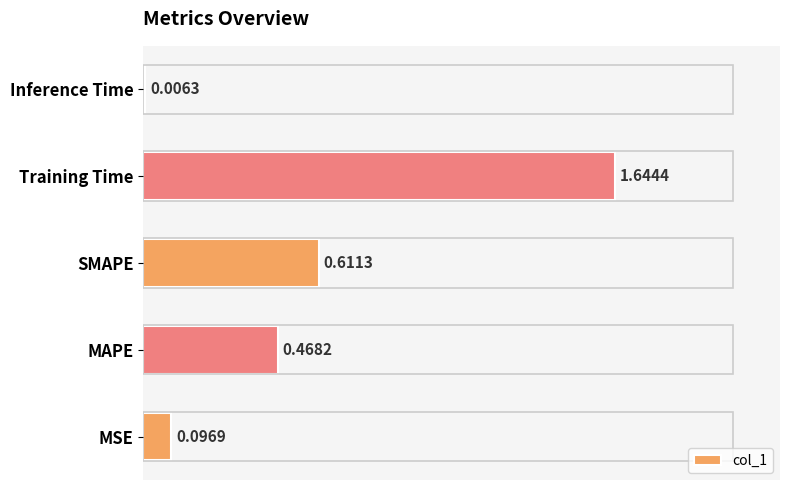

What is the sum of all values?

2.8